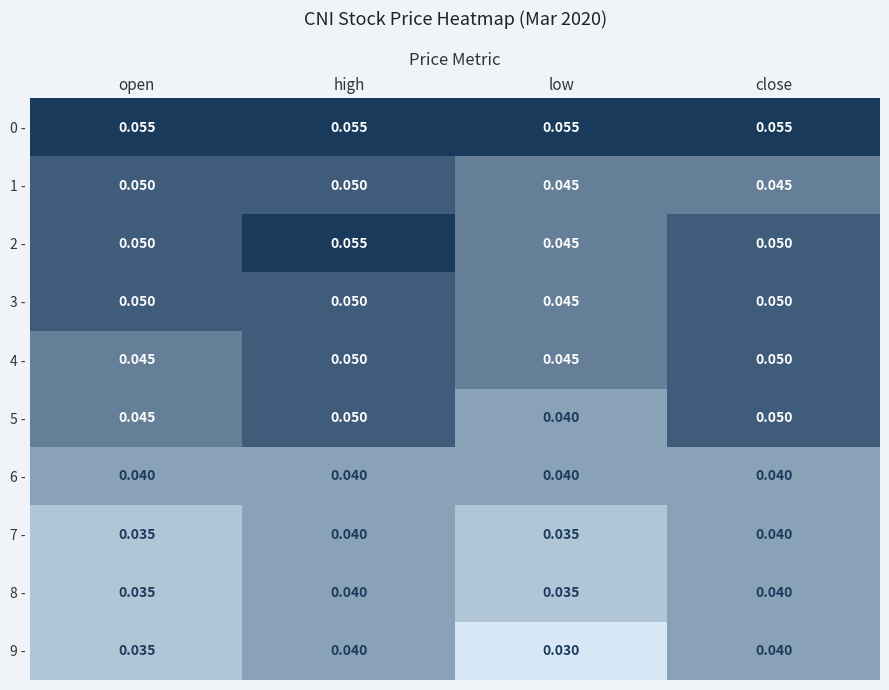

Where is 3 - nearest to the value 0?

low